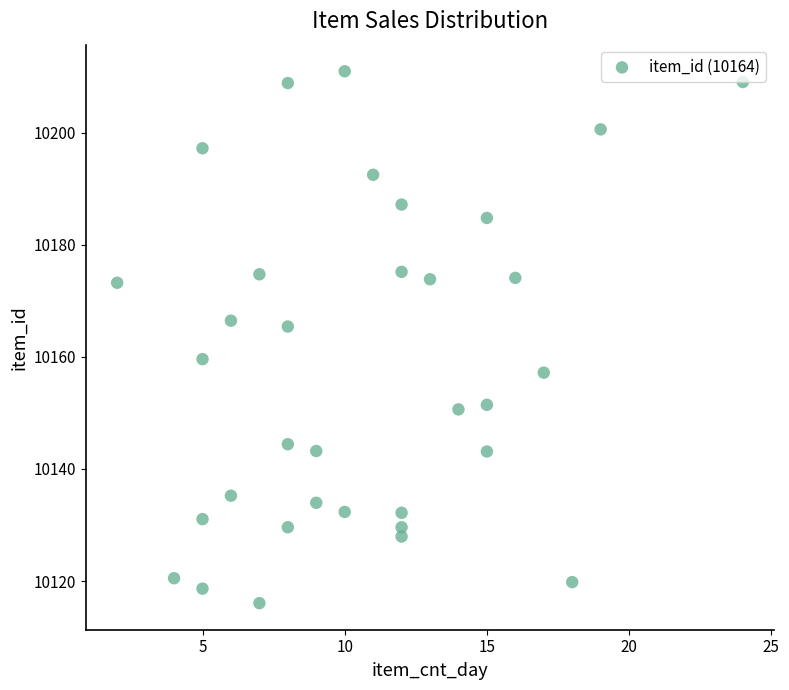

What is the range of Y values (max minus min)?

94.9